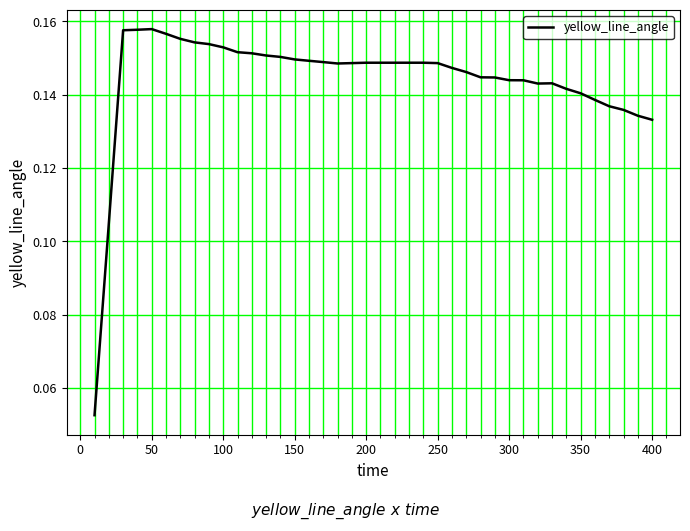

Reading left to right, transcribe all the data shown in this chart.

0.1	0.1	0.2	0.2	0.2	0.2	0.2	0.2	0.2	0.2	0.2	0.2	0.2	0.2	0.1	0.1	0.1	0.1	0.1	0.1	0.1	0.1	0.1	0.1	0.1	0.1	0.1	0.1	0.1	0.1	0.1	0.1	0.1	0.1	0.1	0.1	0.1	0.1	0.1	0.1